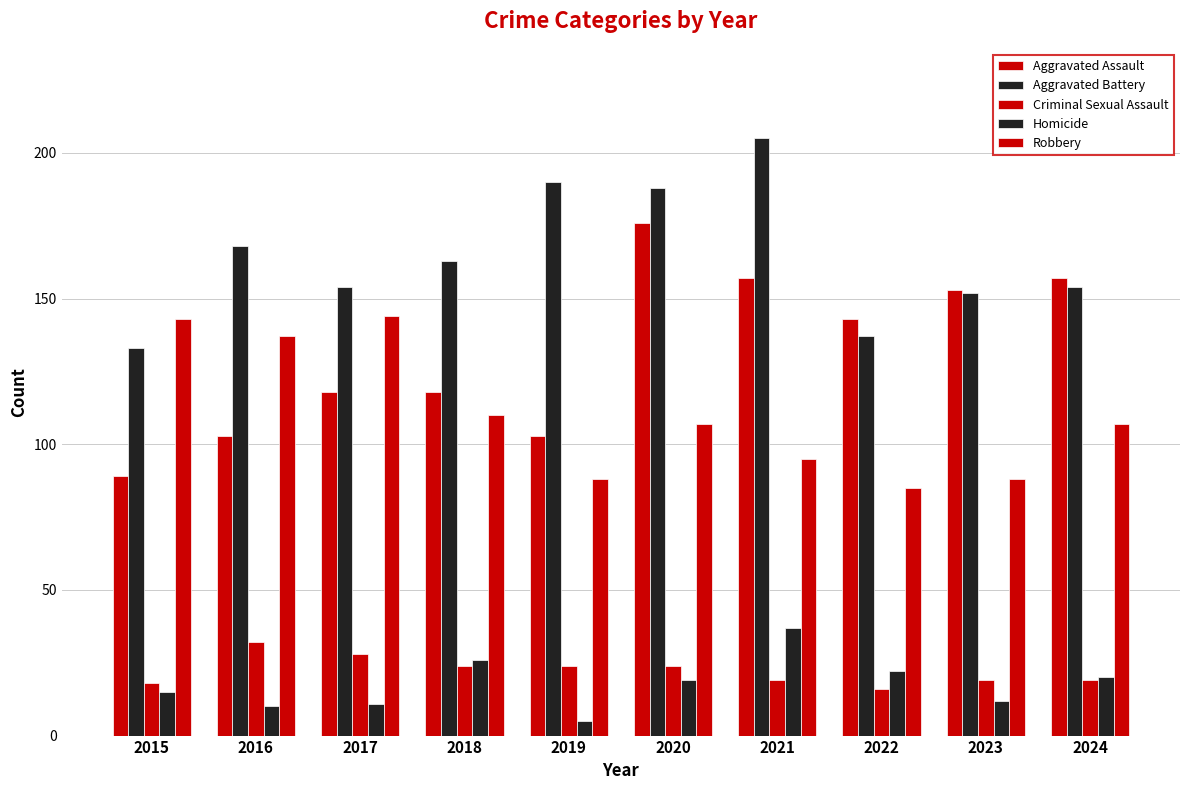

What is the smallest value displayed?

5